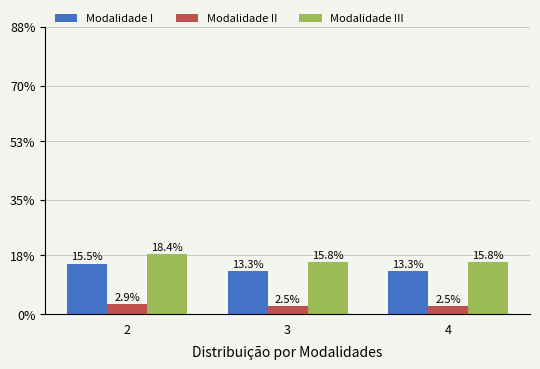

Which category has the lowest value across all series?

3